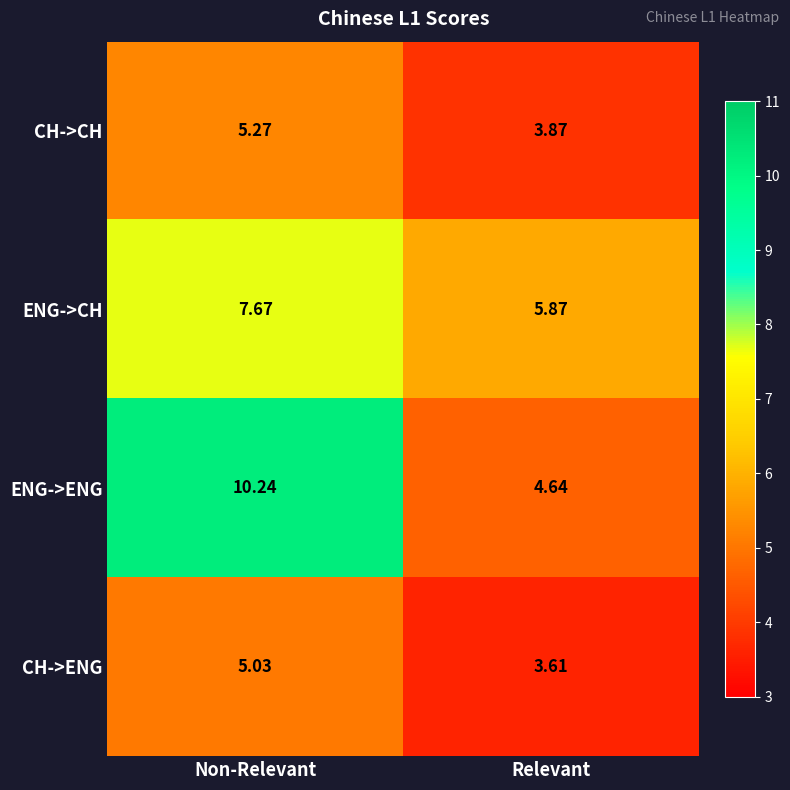

Which series changed the most between Non-Relevant and Relevant?

ENG->ENG